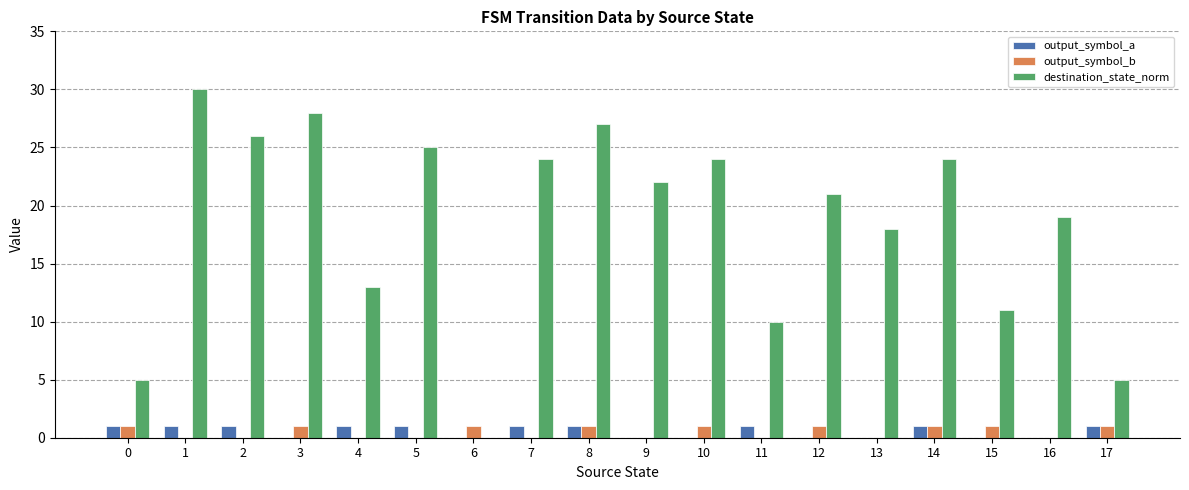

The destination_state_norm series shows 19 at 16. True or false?

True